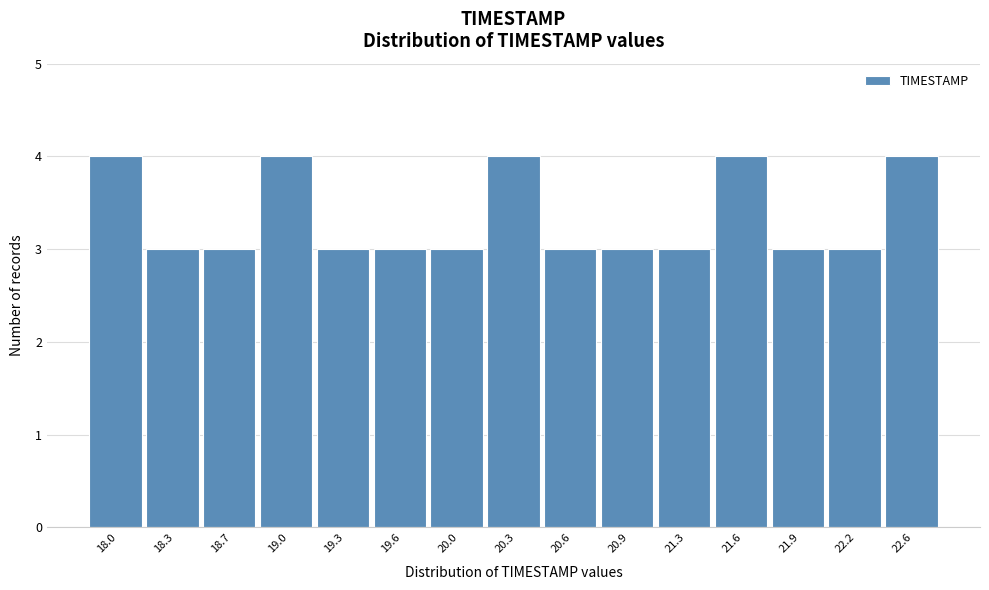

Reading right to left, what are all the values shown in this chart?

22.6=4	22.2=3	21.9=3	21.6=4	21.3=3	20.9=3	20.6=3	20.3=4	20.0=3	19.6=3	19.3=3	19.0=4	18.7=3	18.3=3	18.0=4